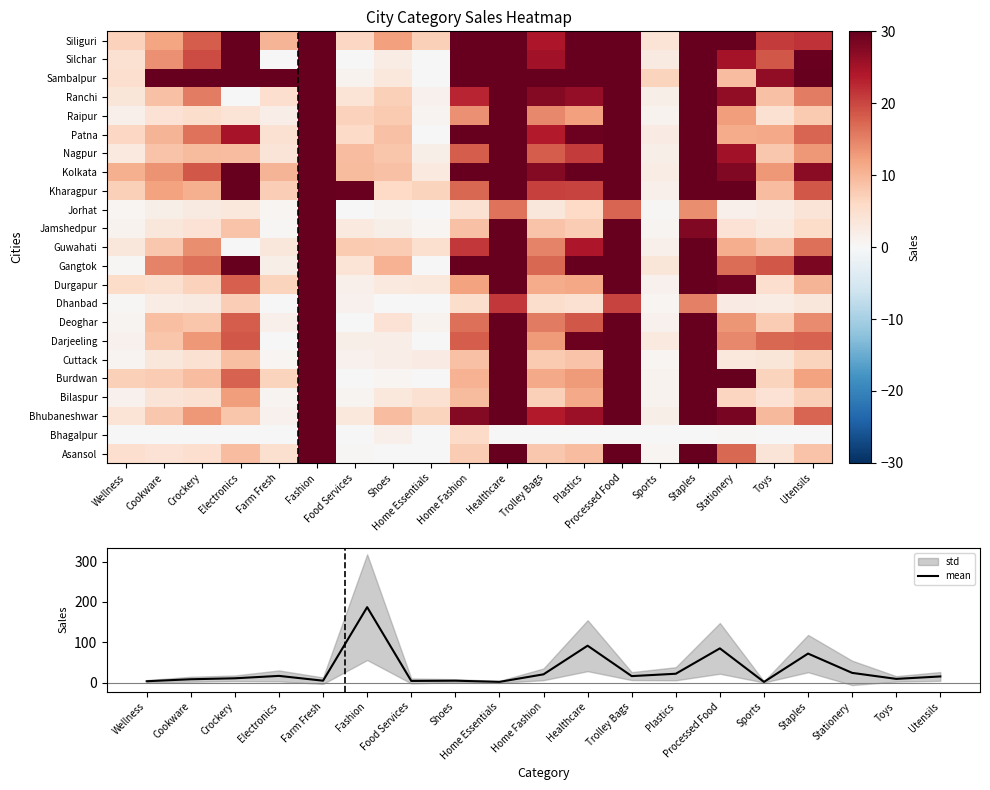

At which label does mean reach its peak?

Fashion